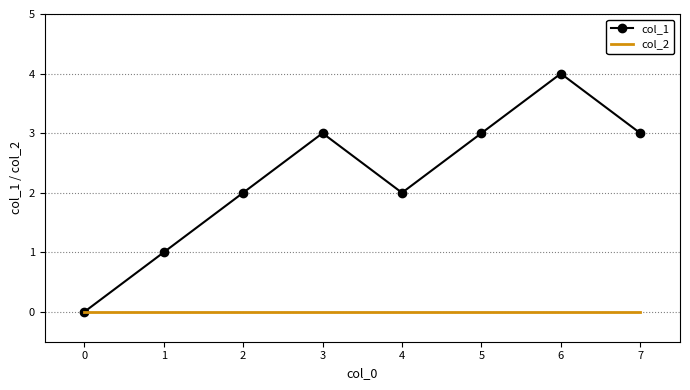

Reading left to right, what are all the values shown in this chart?

col_1: 0	1	2	3	2	3	4	3
col_2: 0	0	0	0	0	0	0	0